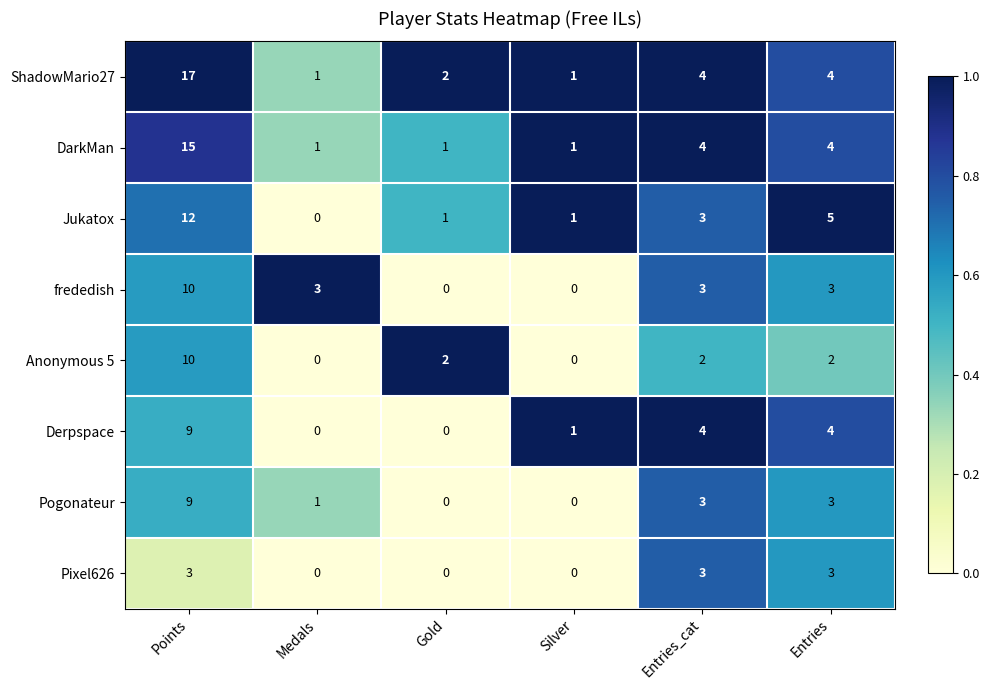

Which label corresponds to the largest value in the chart?

Points